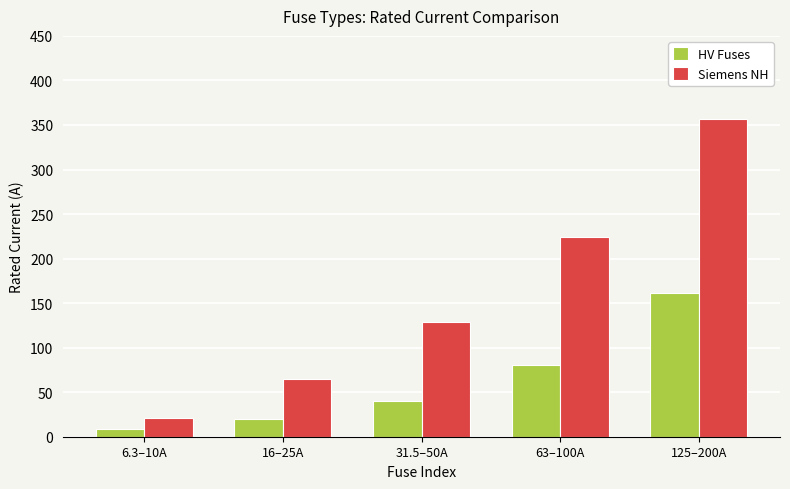

What is the label of the 1st bar from the right?

125–200A